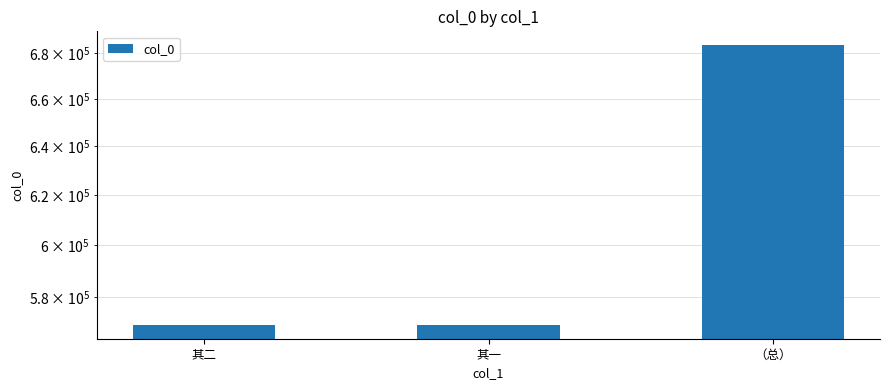

Rank the categories by value from highest to lowest.

（总）, 其二, 其一